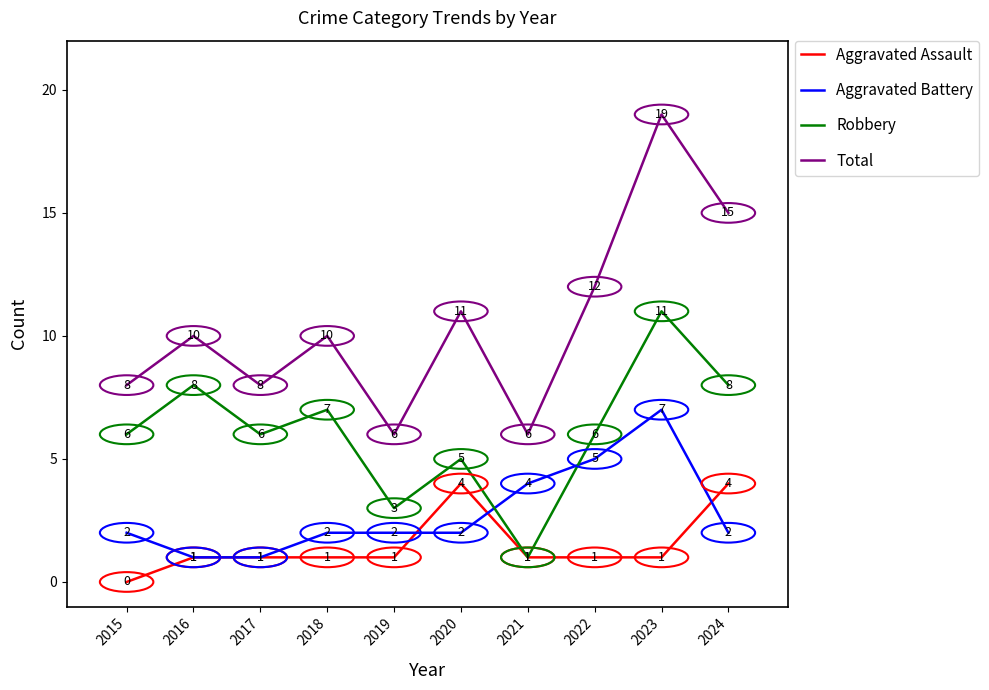

Reading right to left, list all the values displayed in this chart.

Aggravated Assault: 2024=4	2023=1	2022=1	2021=1	2020=4	2019=1	2018=1	2017=1	2016=1	2015=0
Aggravated Battery: 2024=2	2023=7	2022=5	2021=4	2020=2	2019=2	2018=2	2017=1	2016=1	2015=2
Robbery: 2024=8	2023=11	2022=6	2021=1	2020=5	2019=3	2018=7	2017=6	2016=8	2015=6
Total: 2024=15	2023=19	2022=12	2021=6	2020=11	2019=6	2018=10	2017=8	2016=10	2015=8